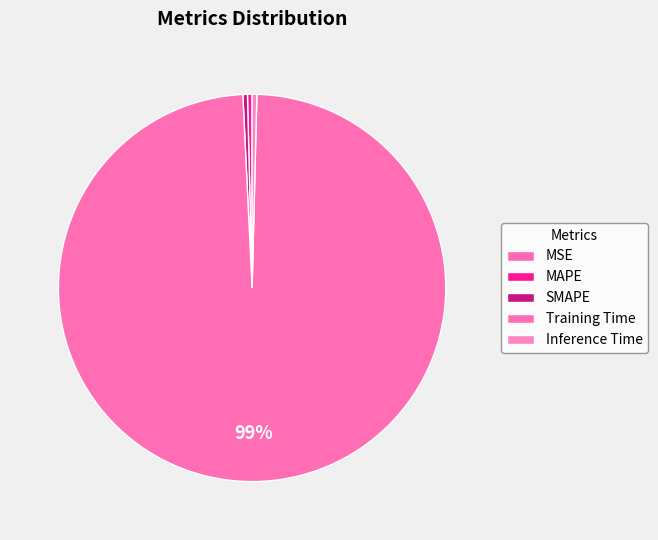

Is it true that Inference Time is 1% of the pie?

False